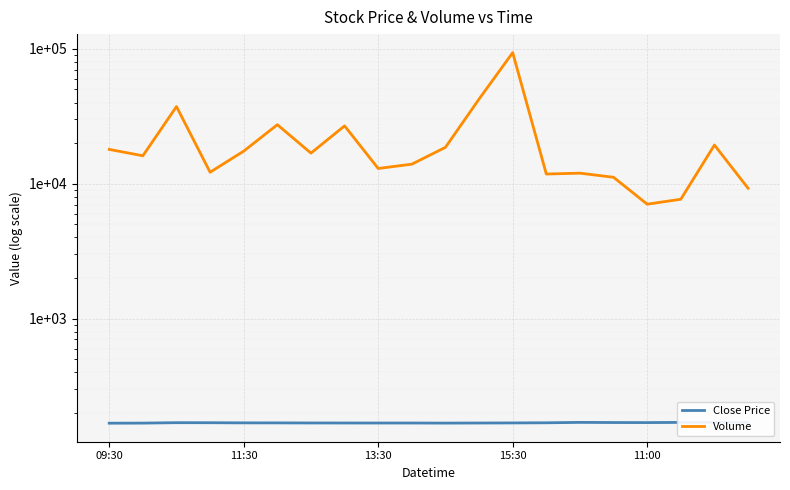

What position from the right is 11:00?

4